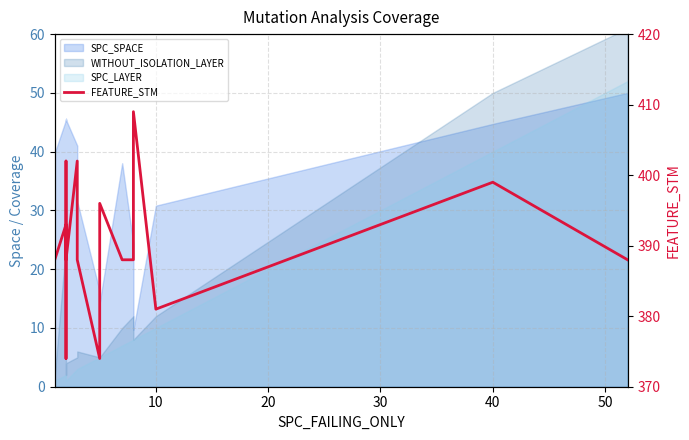

How many lines are shown in the chart?

1